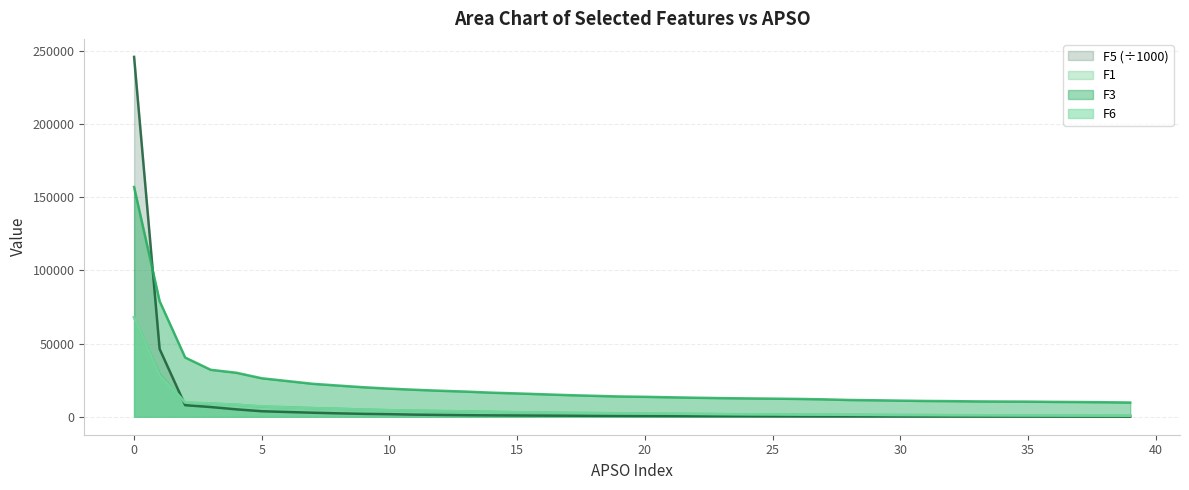

Reading left to right, what are all the values shown in this chart?

F1: 67894.0	29108.6	9640.3	9003.2	8218.1	6983.7	6501.1	5891.6	5451.5	4895.0	4457.3	4149.7	3844.4	3673.2	3337.1	3031.6	2904.2	2617.0	2461.3	2355.1	2170.4	2002.4	1905.4	1745.1	1647.0	1563.1	1472.6	1402.4	1307.8	1231.7	1160.5	1127.8	1036.3	984.4	914.8	873.7	816.9	765.8	745.5	716.2
F3: 157040.8	79014.9	40480.9	32076.1	30077.7	26286.8	24394.3	22490.2	21298.7	20128.7	19202.0	18425.5	17749.2	17172.6	16438.2	15923.3	15349.7	14772.3	14295.9	13838.6	13612.1	13289.4	12970.0	12730.4	12527.3	12361.2	12173.2	11885.1	11442.1	11248.2	10997.7	10774.7	10665.7	10470.4	10376.8	10317.4	10145.8	10056.9	9911.2	9693.8
F5: 245983.7	46304.7	7895.7	6621.2	5053.2	3751.9	3234.0	2738.5	2315.5	1966.7	1749.1	1427.6	1231.4	1058.6	935.6	851.7	771.2	699.2	627.0	565.5	512.7	467.3	415.9	374.7	356.0	312.1	283.1	250.7	223.8	208.1	189.1	175.6	159.3	149.0	133.8	123.9	115.2	105.0	96.5	89.7
F6: 68008.2	28344.0	9764.3	8998.6	8186.8	7092.7	6387.3	5839.8	5337.2	4922.7	4442.1	4159.6	3884.7	3653.1	3307.8	3097.0	2920.9	2754.1	2551.6	2402.6	2231.6	2114.9	1961.0	1840.7	1680.7	1620.0	1481.5	1421.5	1346.1	1292.9	1206.5	1160.5	1073.5	1029.3	955.7	907.5	872.5	824.7	769.9	722.2